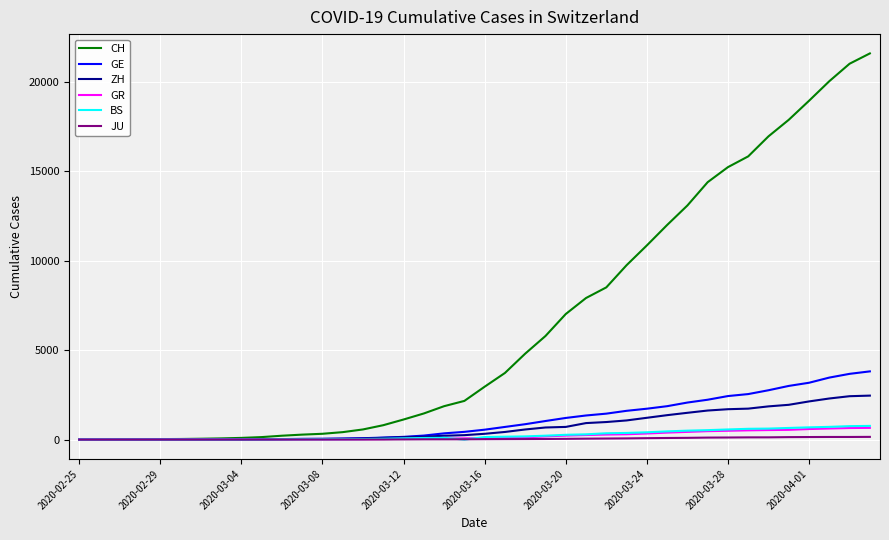

Which series has the largest total across all categories?

CH